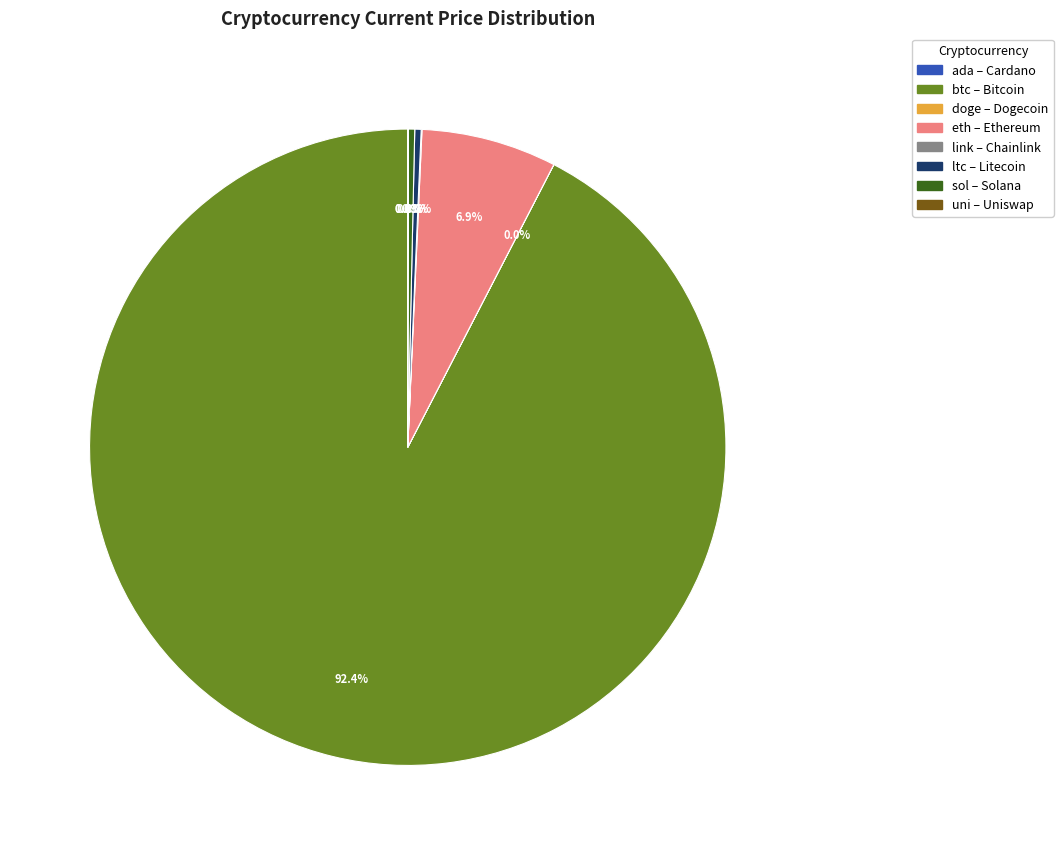

To the nearest percent, what is the combined percentage of eth and sol?

7%